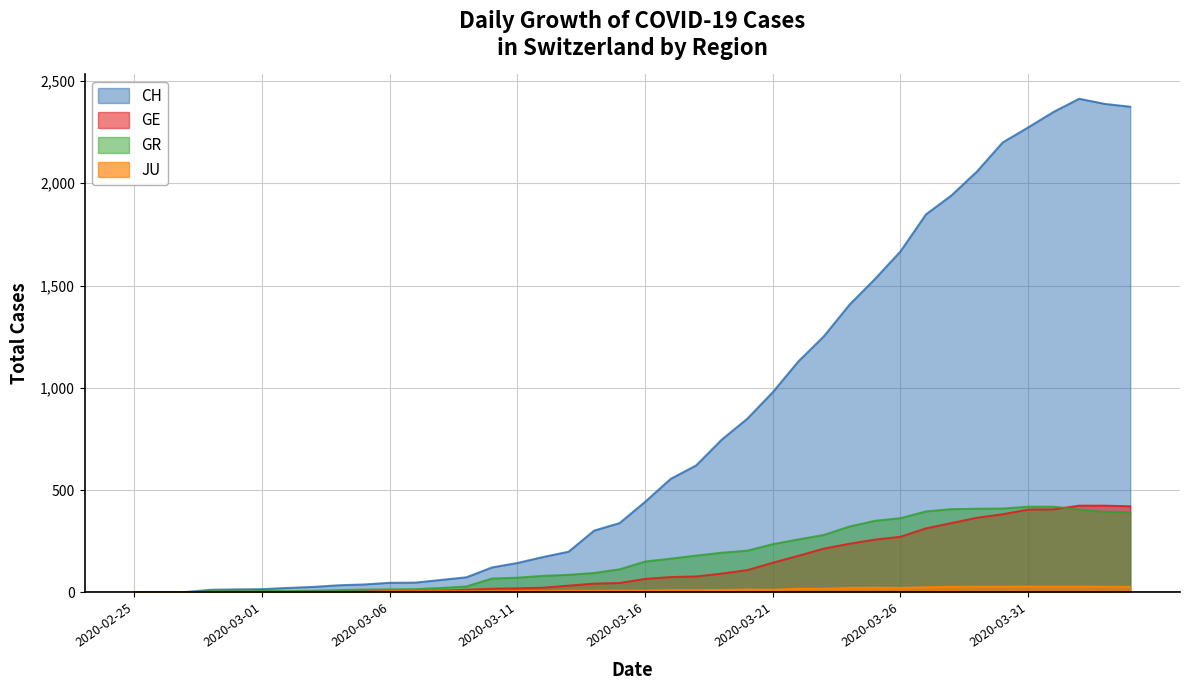

What are all the series names shown in the legend?

CH, GE, GR, JU